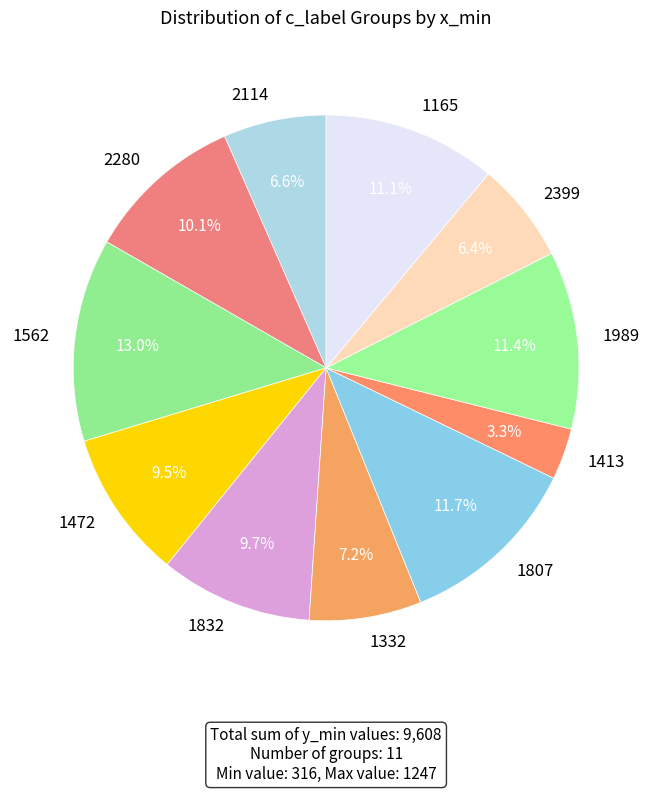

What is the largest slice in the pie chart?

1562